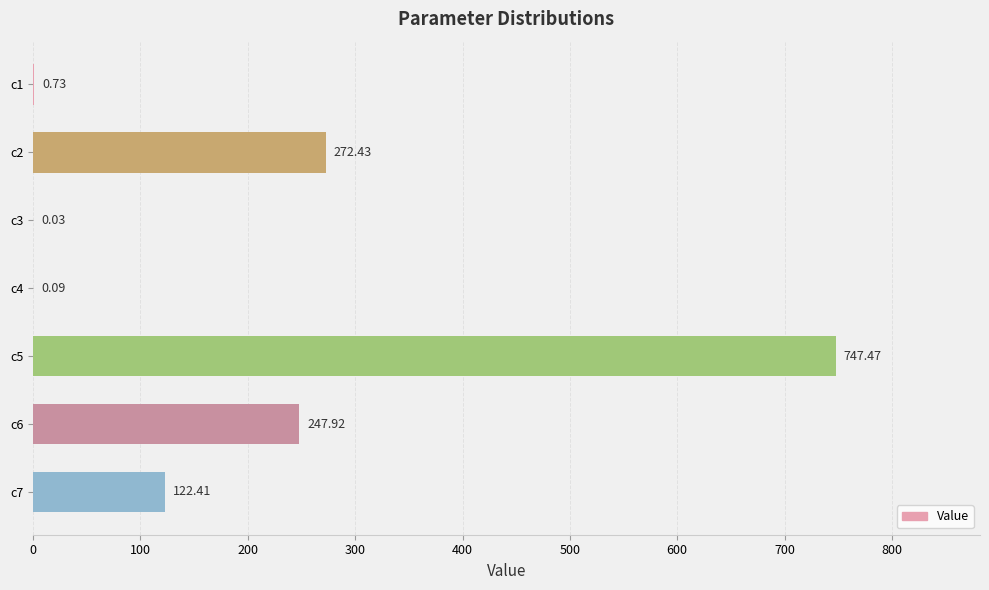

What is the average value?

198.7